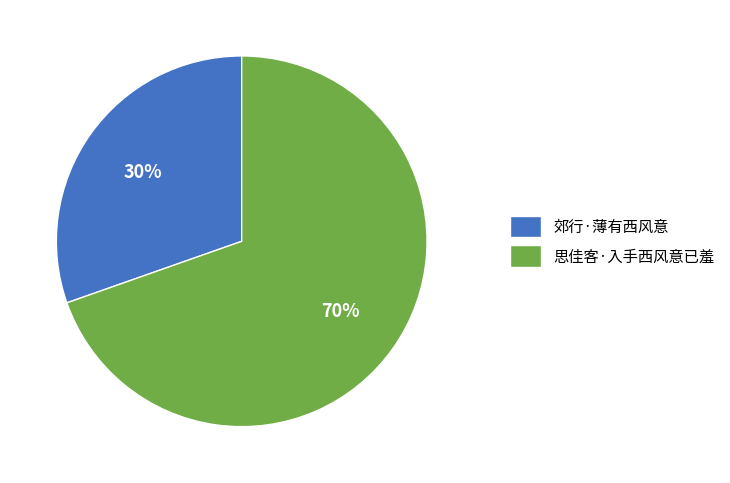

Do 思佳客·入手西风意已羞 and 郊行·薄有西风意 together represent more than half of the pie?

Yes